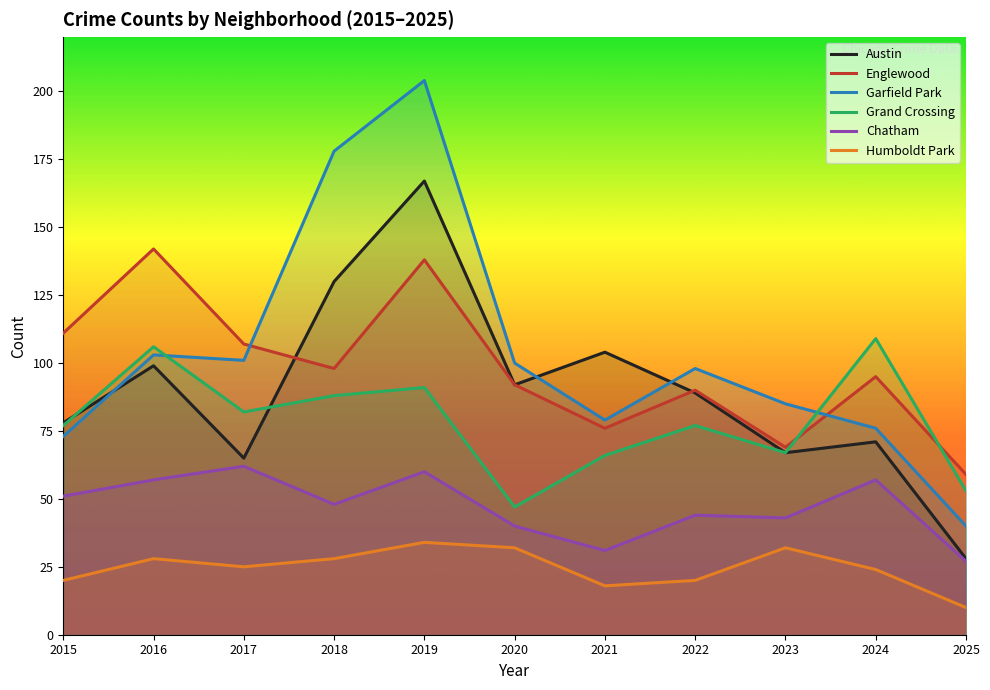

True or false: Humboldt Park has more than 0 interior local peaks.

True